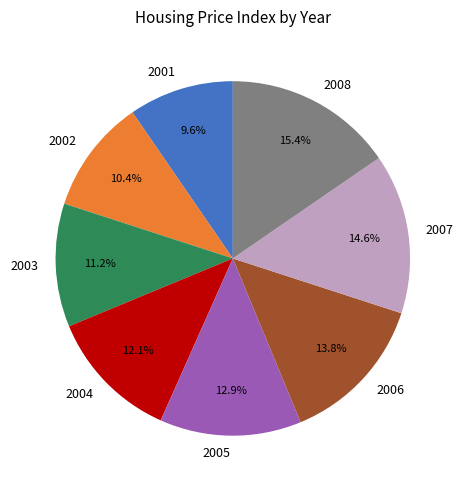

What portion of the pie excludes 2002?

89.6%